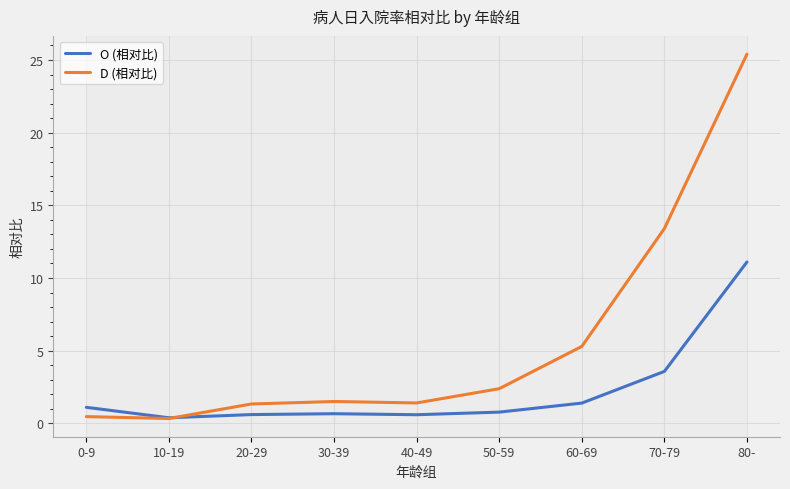

At how many categories does at least one series exceed 20?

1